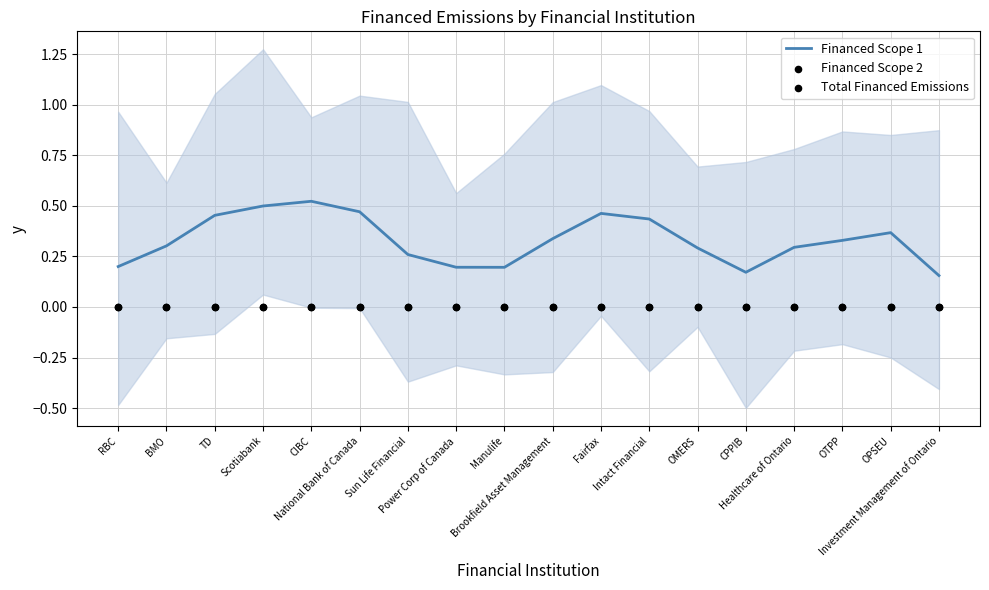

What are all the series names shown in the legend?

Financed Scope 1, Financed Scope 2, Total Financed Emissions